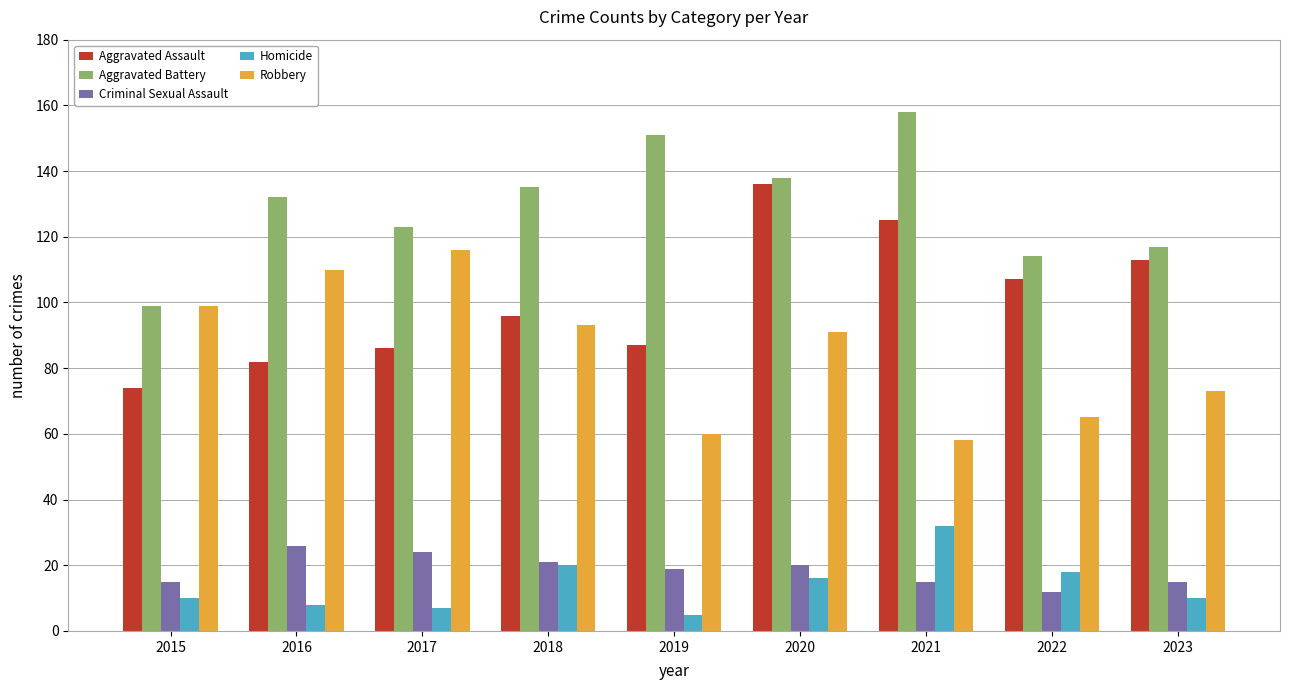

What are all the series names shown in the legend?

Aggravated Assault, Aggravated Battery, Criminal Sexual Assault, Homicide, Robbery